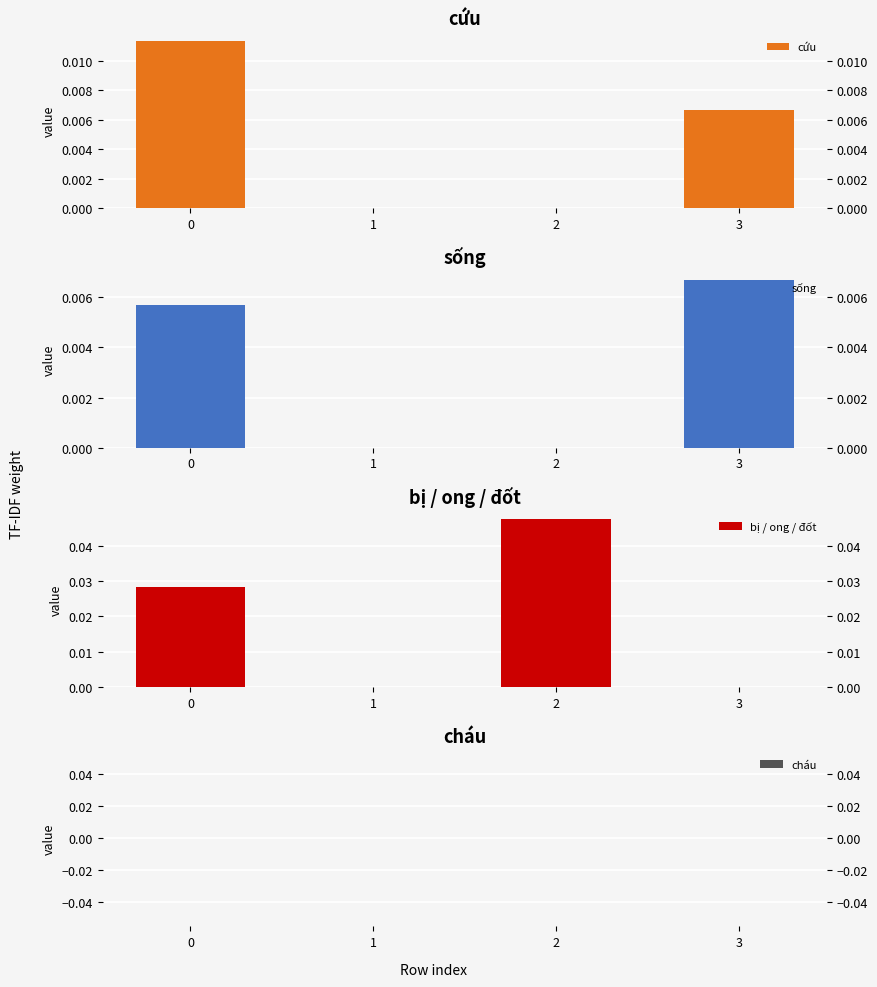

How many groups of bars are there?

4